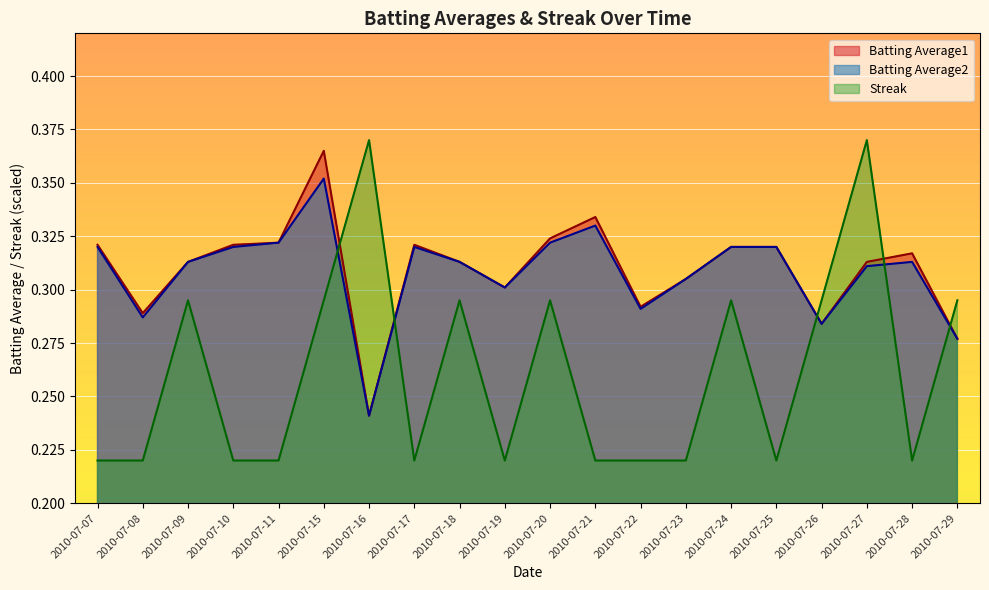

Reading left to right, list all the values displayed in this chart.

Batting Average1: 2010-07-07=0.3	2010-07-08=0.3	2010-07-09=0.3	2010-07-10=0.3	2010-07-11=0.3	2010-07-15=0.4	2010-07-16=0.2	2010-07-17=0.3	2010-07-18=0.3	2010-07-19=0.3	2010-07-20=0.3	2010-07-21=0.3	2010-07-22=0.3	2010-07-23=0.3	2010-07-24=0.3	2010-07-25=0.3	2010-07-26=0.3	2010-07-27=0.3	2010-07-28=0.3	2010-07-29=0.3
Batting Average2: 2010-07-07=0.3	2010-07-08=0.3	2010-07-09=0.3	2010-07-10=0.3	2010-07-11=0.3	2010-07-15=0.4	2010-07-16=0.2	2010-07-17=0.3	2010-07-18=0.3	2010-07-19=0.3	2010-07-20=0.3	2010-07-21=0.3	2010-07-22=0.3	2010-07-23=0.3	2010-07-24=0.3	2010-07-25=0.3	2010-07-26=0.3	2010-07-27=0.3	2010-07-28=0.3	2010-07-29=0.3
Streak: 2010-07-07=0.2	2010-07-08=0.2	2010-07-09=0.3	2010-07-10=0.2	2010-07-11=0.2	2010-07-15=0.3	2010-07-16=0.4	2010-07-17=0.2	2010-07-18=0.3	2010-07-19=0.2	2010-07-20=0.3	2010-07-21=0.2	2010-07-22=0.2	2010-07-23=0.2	2010-07-24=0.3	2010-07-25=0.2	2010-07-26=0.3	2010-07-27=0.4	2010-07-28=0.2	2010-07-29=0.3